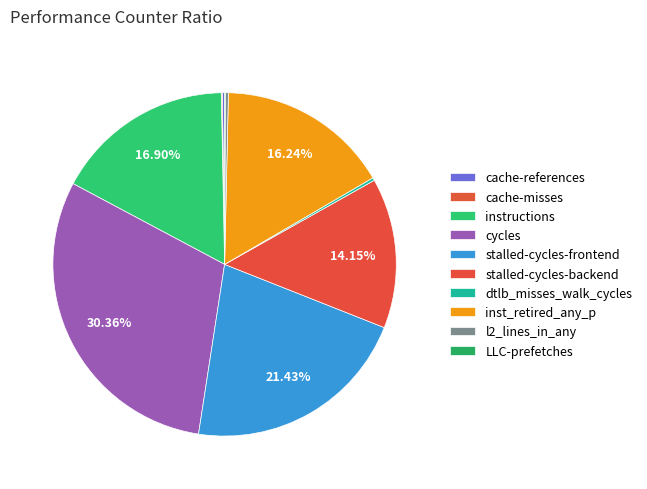

To the nearest percent, what percentage of the pie is cycles?

30%